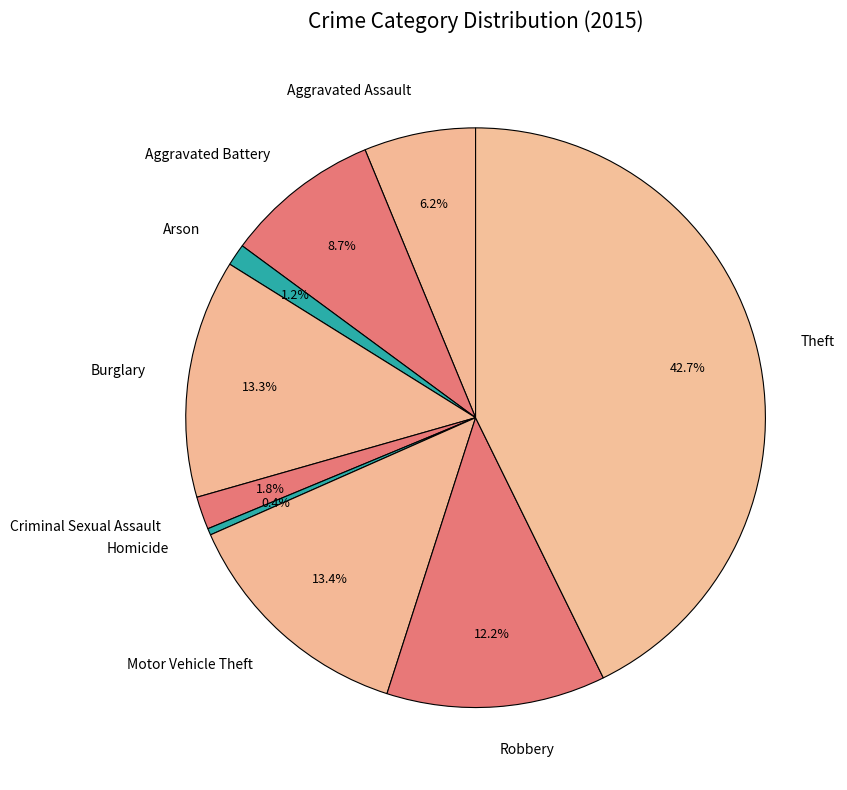

How many segments does this pie chart have?

9